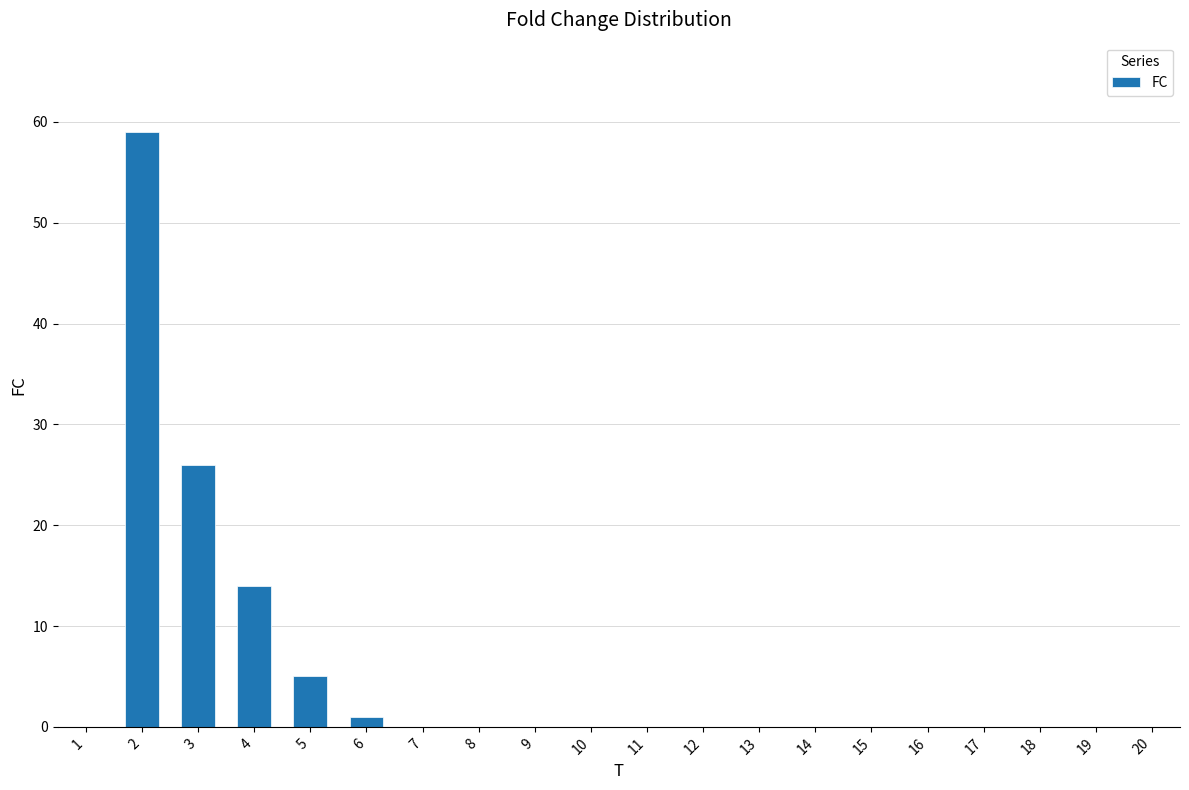

What is the sum of all values?

105